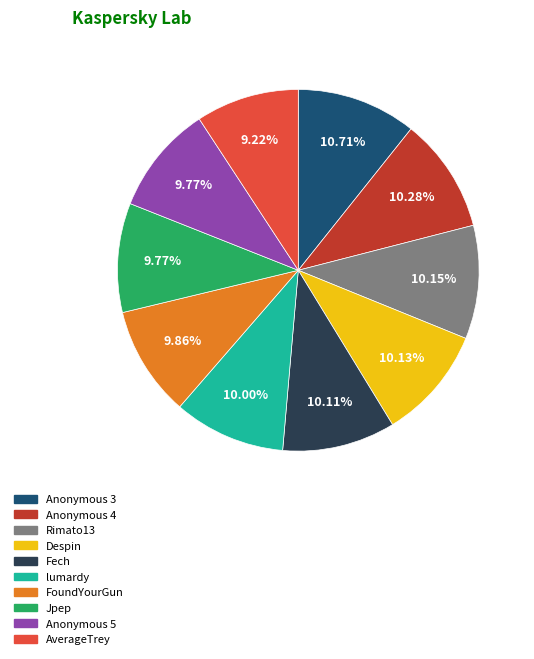

Which has a higher value, Anonymous 3 or Jpep?

Anonymous 3